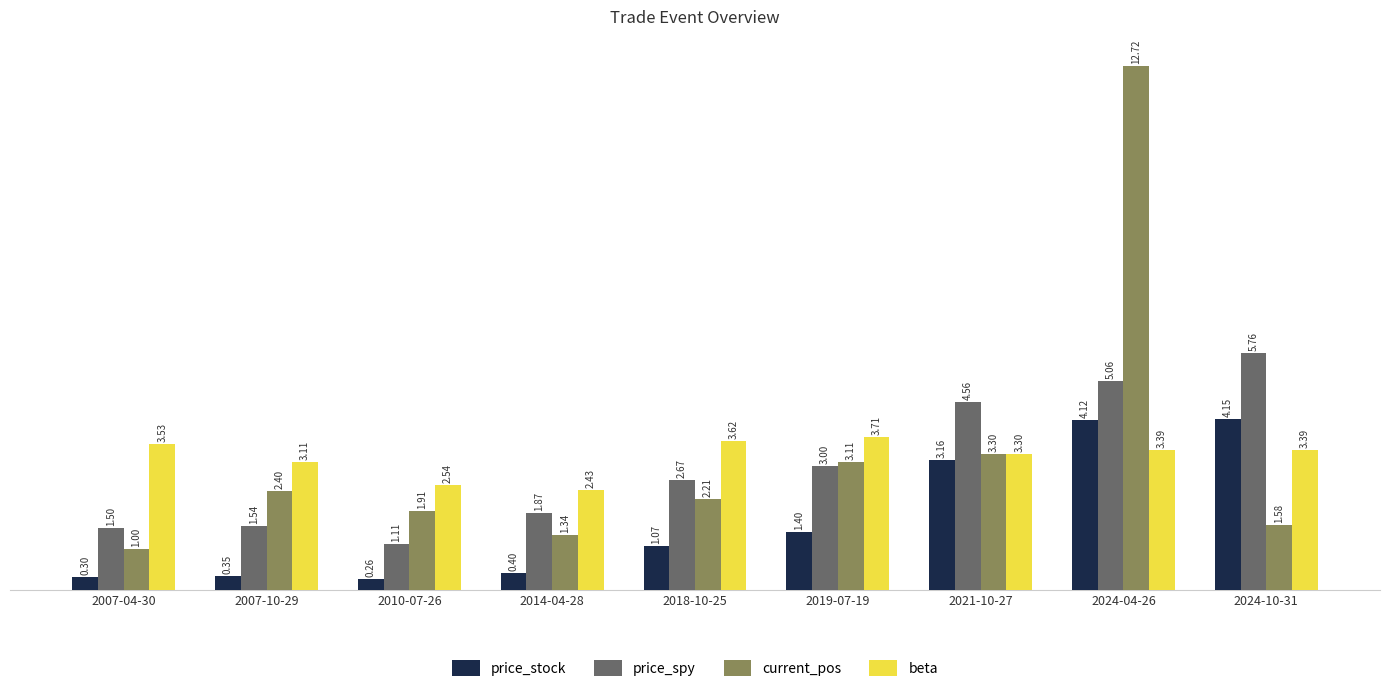

At which category is the sum across all series the highest?

2024-04-26